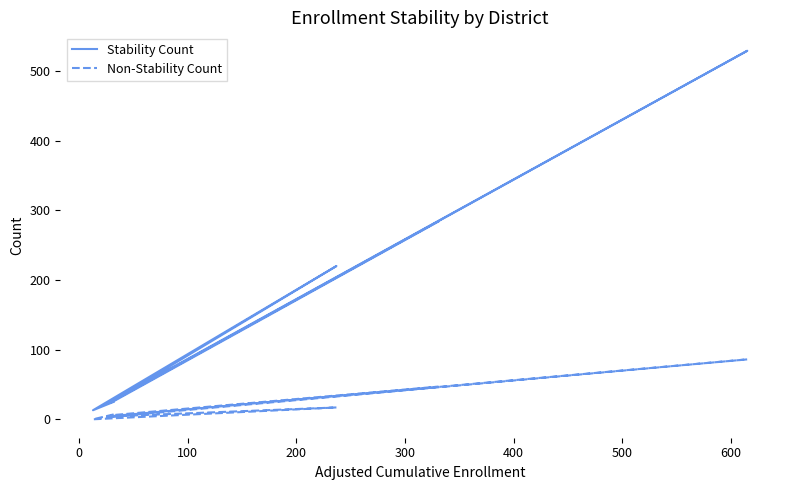

Reading left to right, list all the values displayed in this chart.

Stability Count: 25	13	220	22	529	23	25	284
Non-Stability Count: 7	0	17	4	86	3	6	47